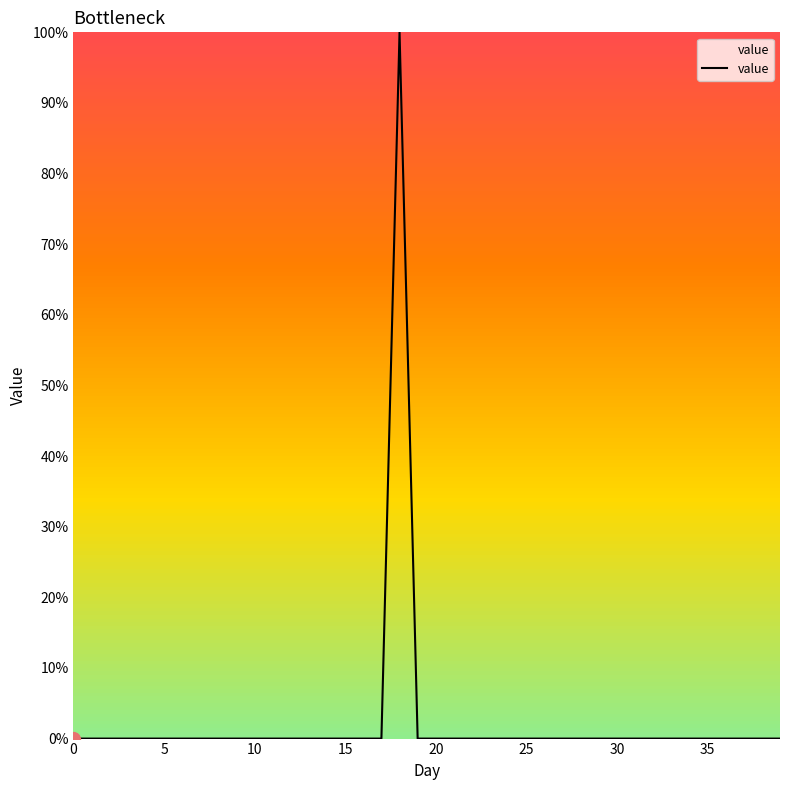

What is the difference between the maximum and minimum values?

100